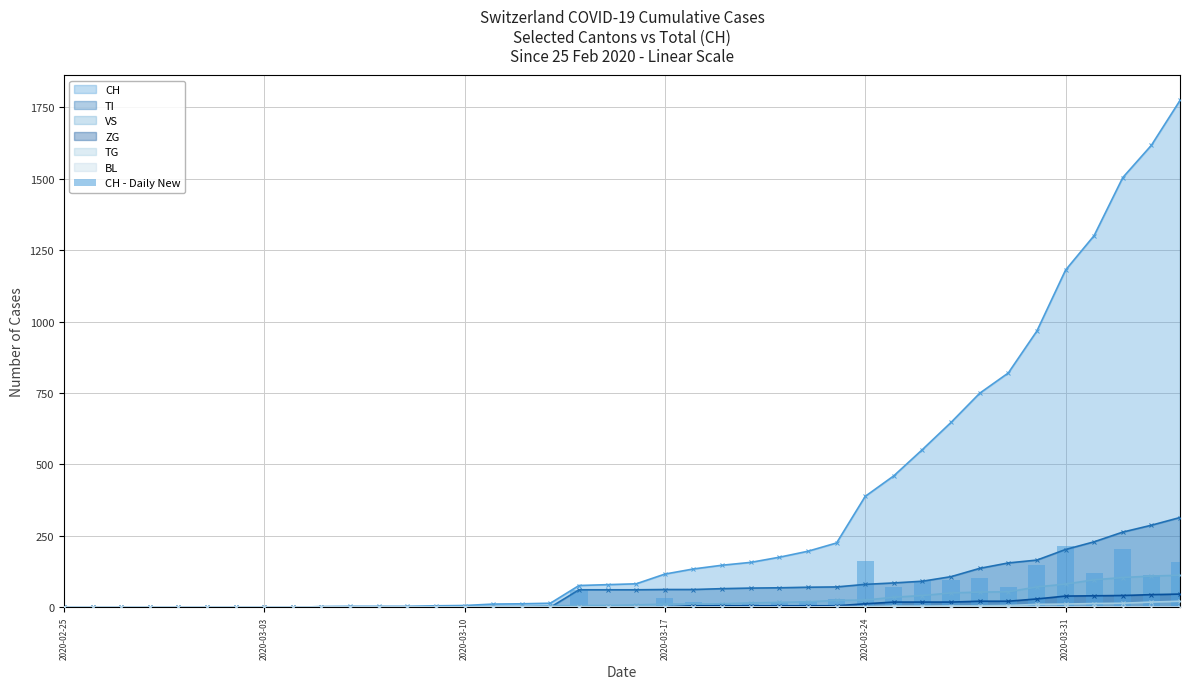

How many bars are there in total?

40